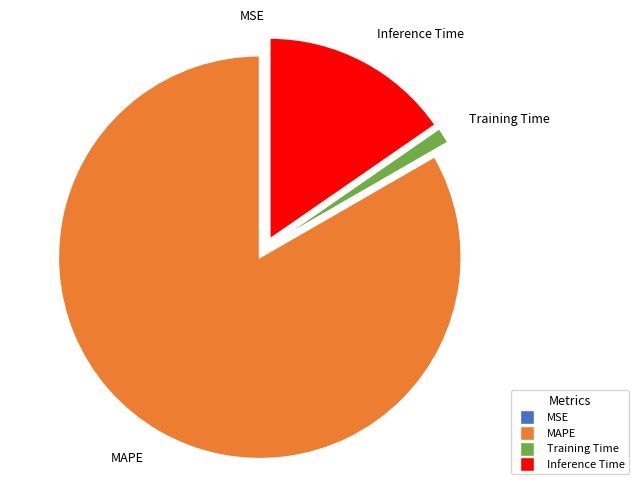

Is the sum of Inference Time and Training Time greater than half?

No